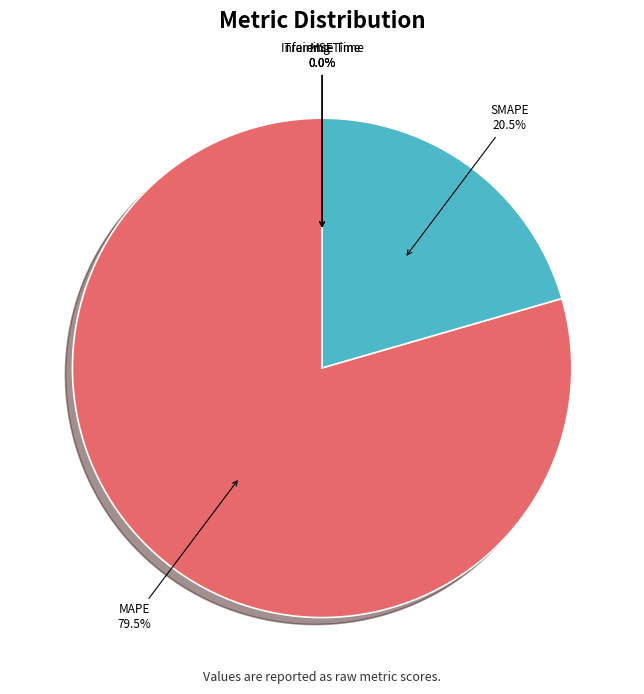

Does any single category account for the majority?

Yes